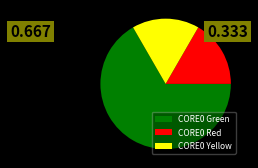

Approximately how many times larger is the value at CORE0 Red compared to CORE0 Yellow?

1.0